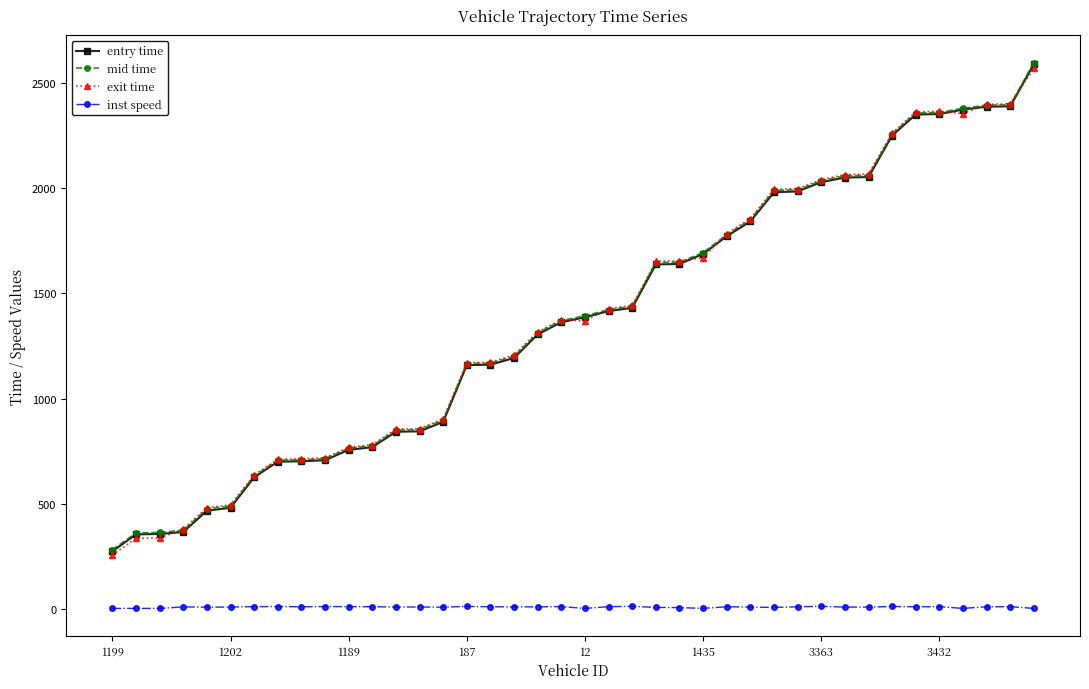

What is the greatest value displayed?

2596.4